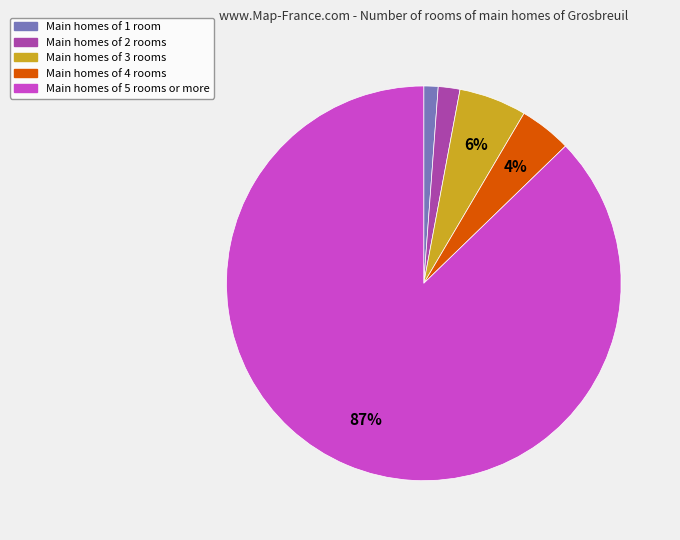

Does any single category account for the majority?

Yes